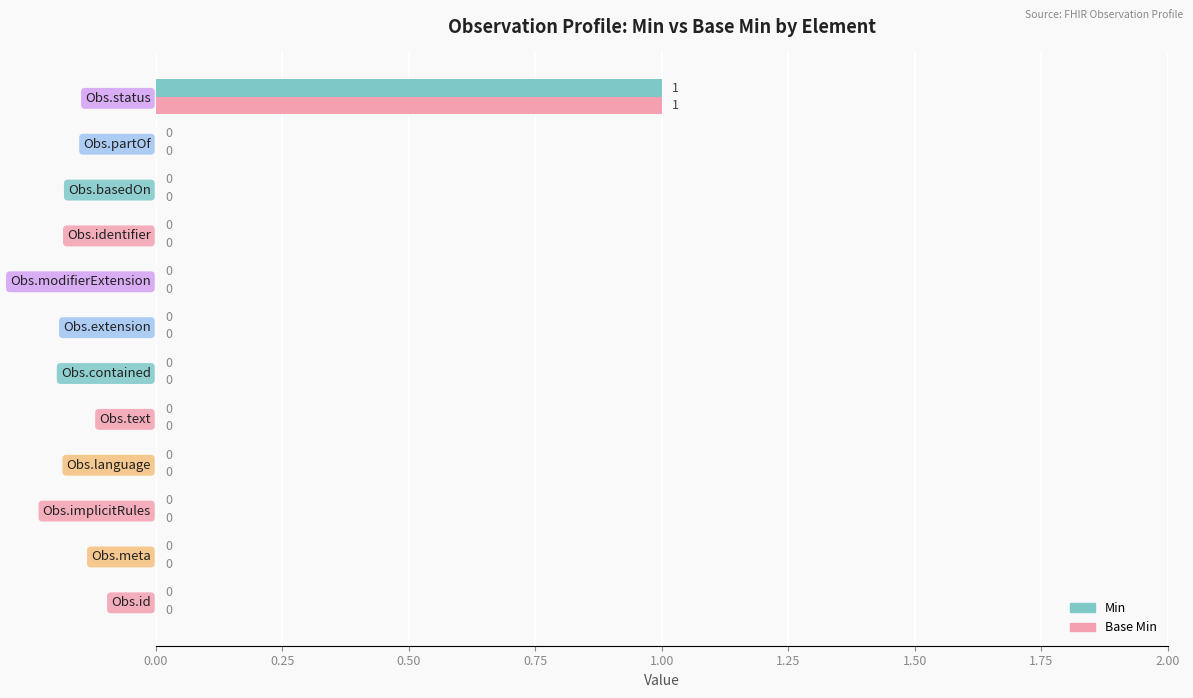

How many Min values are between 0 and 1?

12